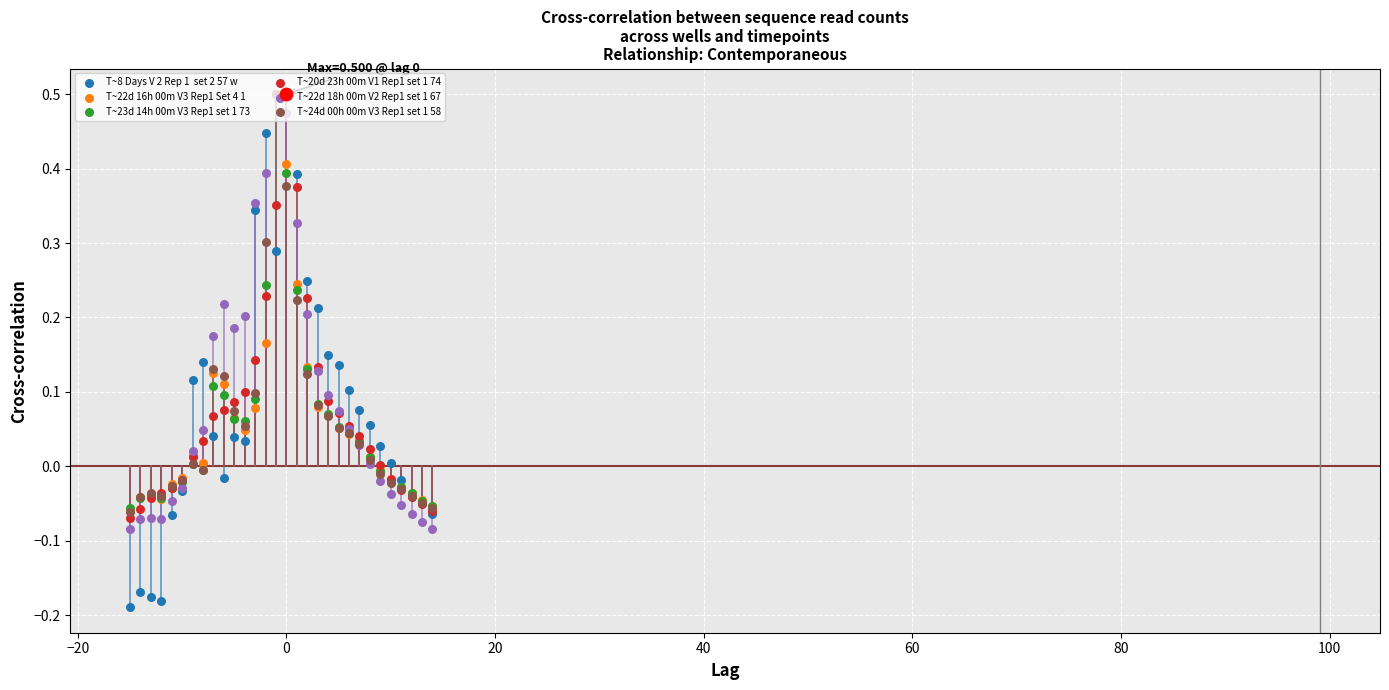

Which series contains the lowest Y value?

T~8 Days V 2 Rep 1  set 2 57 w